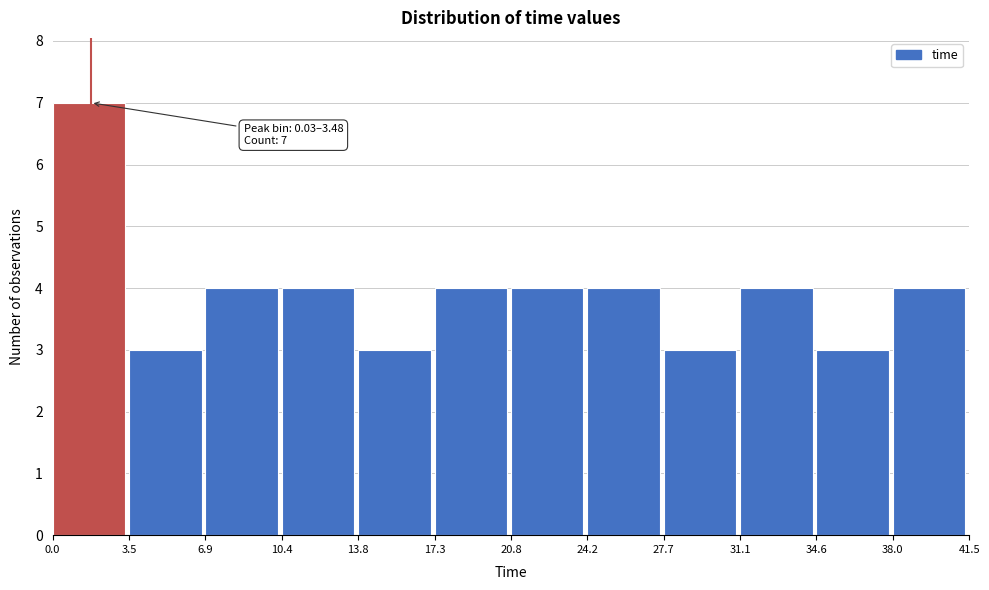

Which range on the x-axis has the tallest bar?

0.0 to 3.5